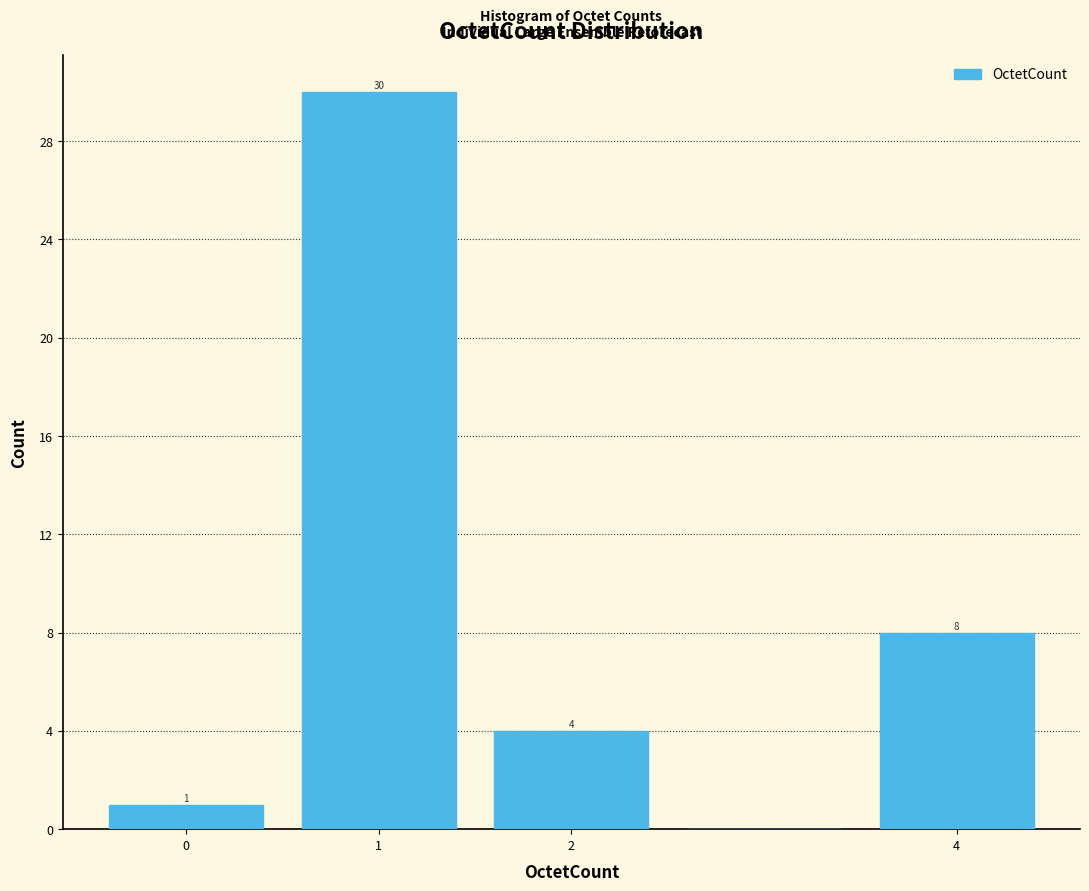

Over which range of the x-axis is the bar tallest?

0.5 to 1.5